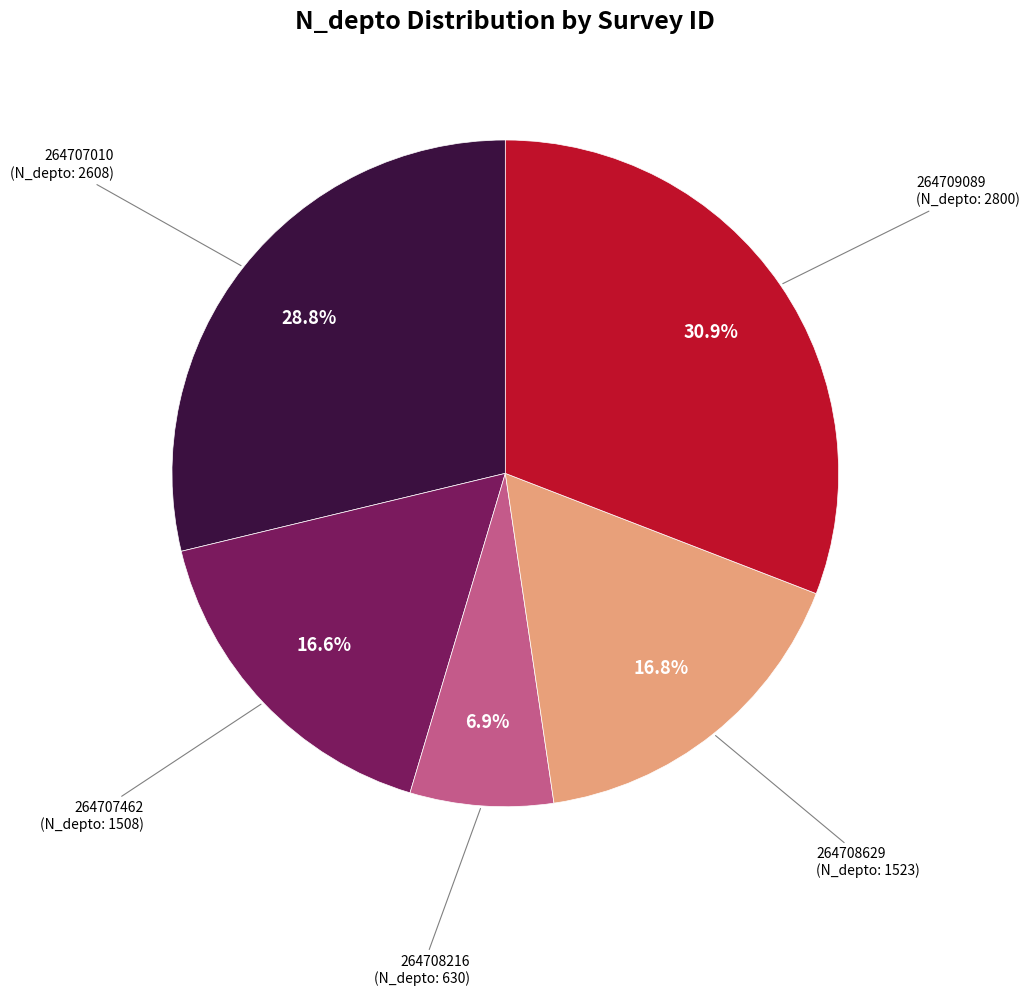

Which has a higher value, 264707010 or 264708216?

264707010